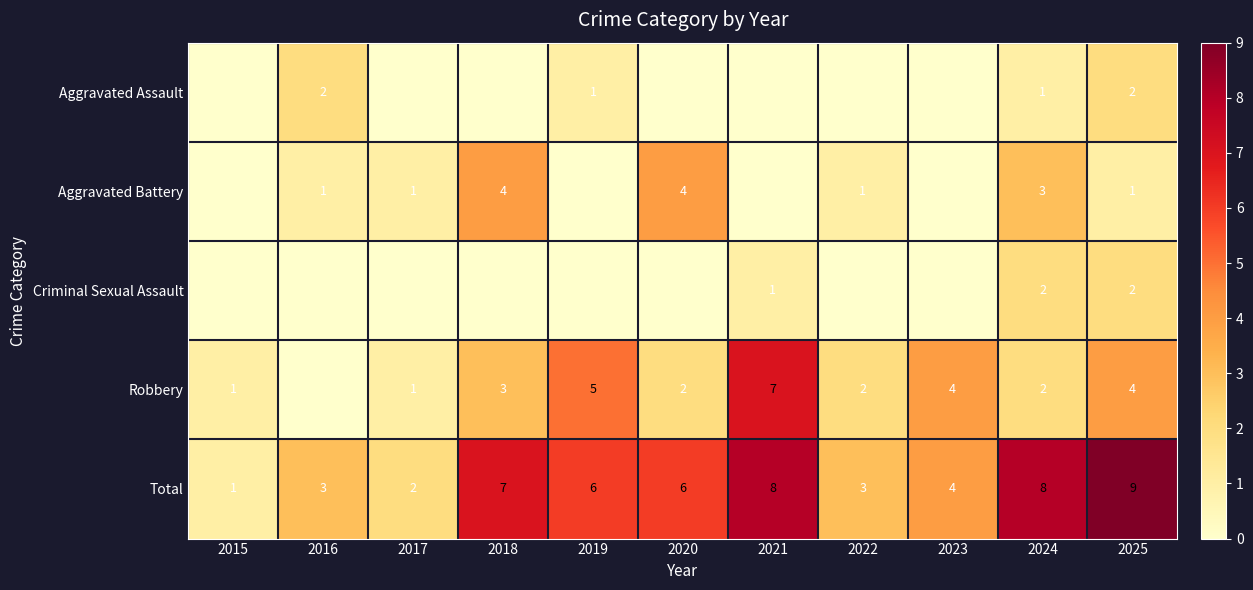

The value of Aggravated Battery at 2021 is 3. True or false?

False